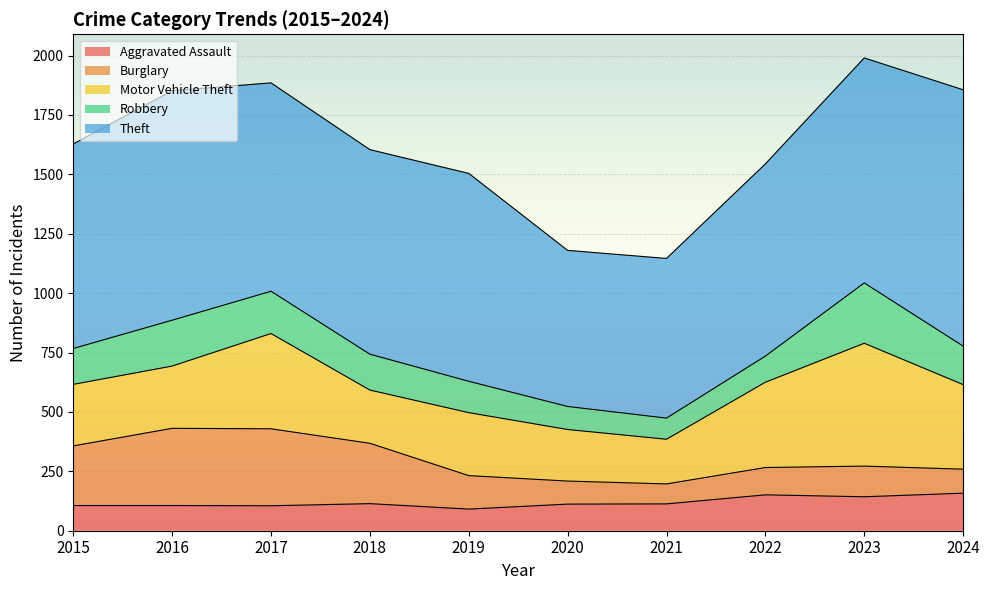

The Aggravated Assault series shows 36 at 2018. True or false?

False